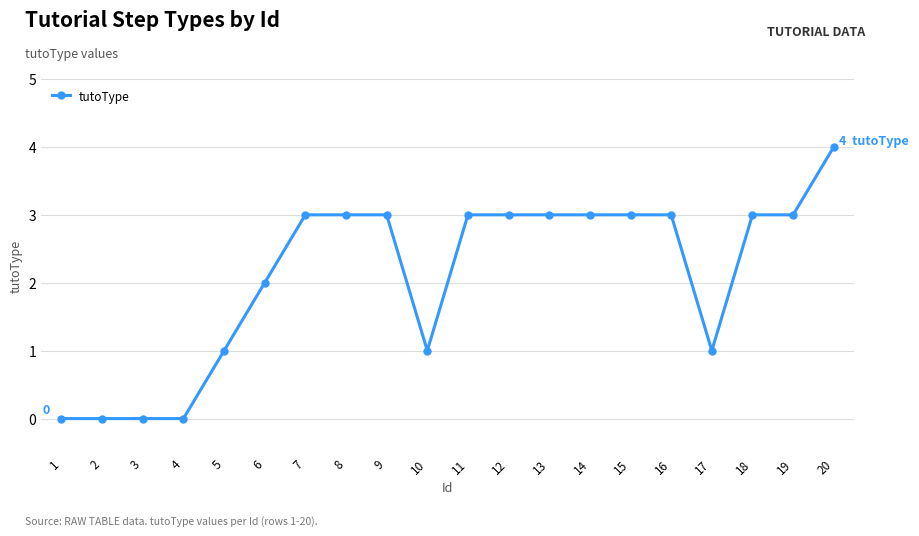

Reading left to right, list all the values displayed in this chart.

0	0	0	0	1	2	3	3	3	1	3	3	3	3	3	3	1	3	3	4